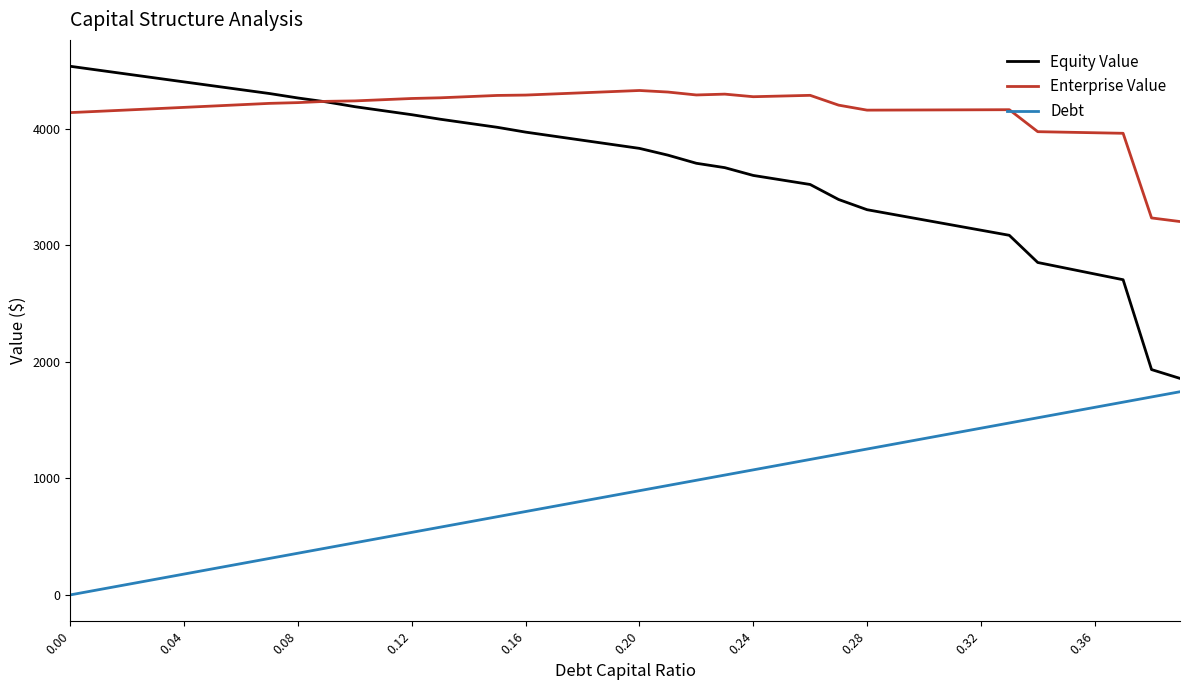

What is the lowest value of the Enterprise Value series?

3204.4